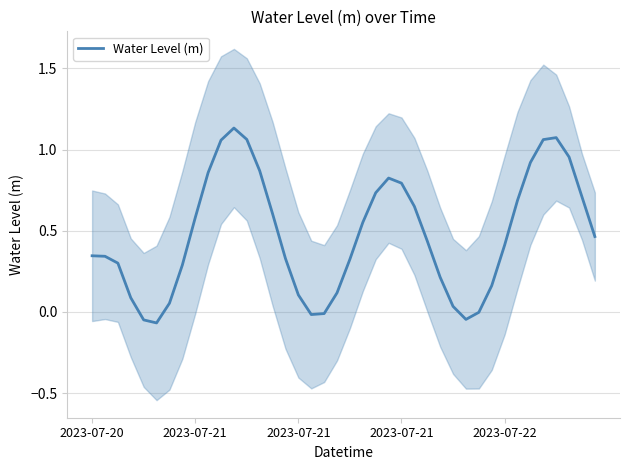

What value does the data have at 2023-07-21?

0.6